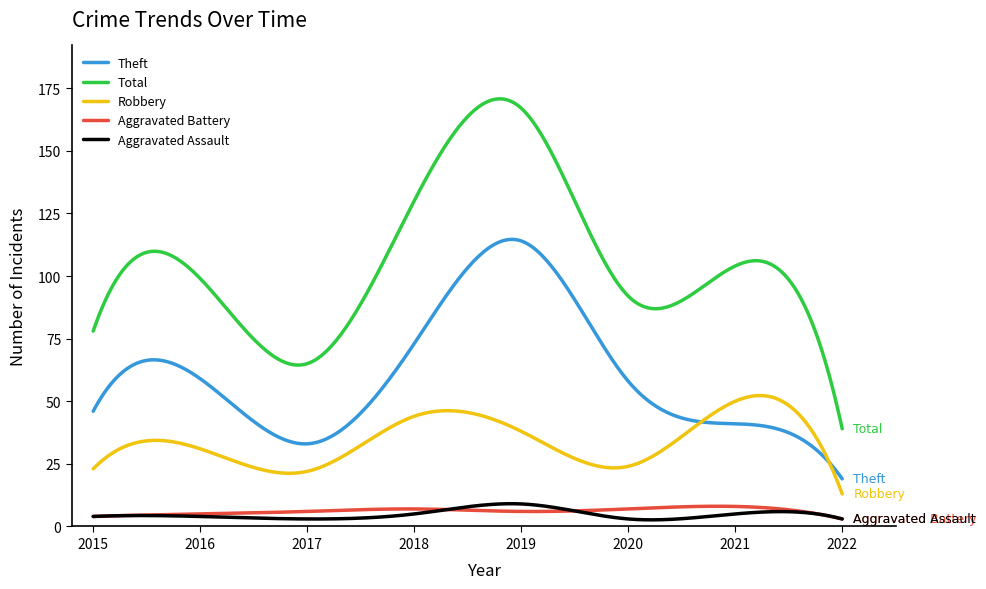

What is the difference between the maximum and minimum values in the Theft series?

95.6